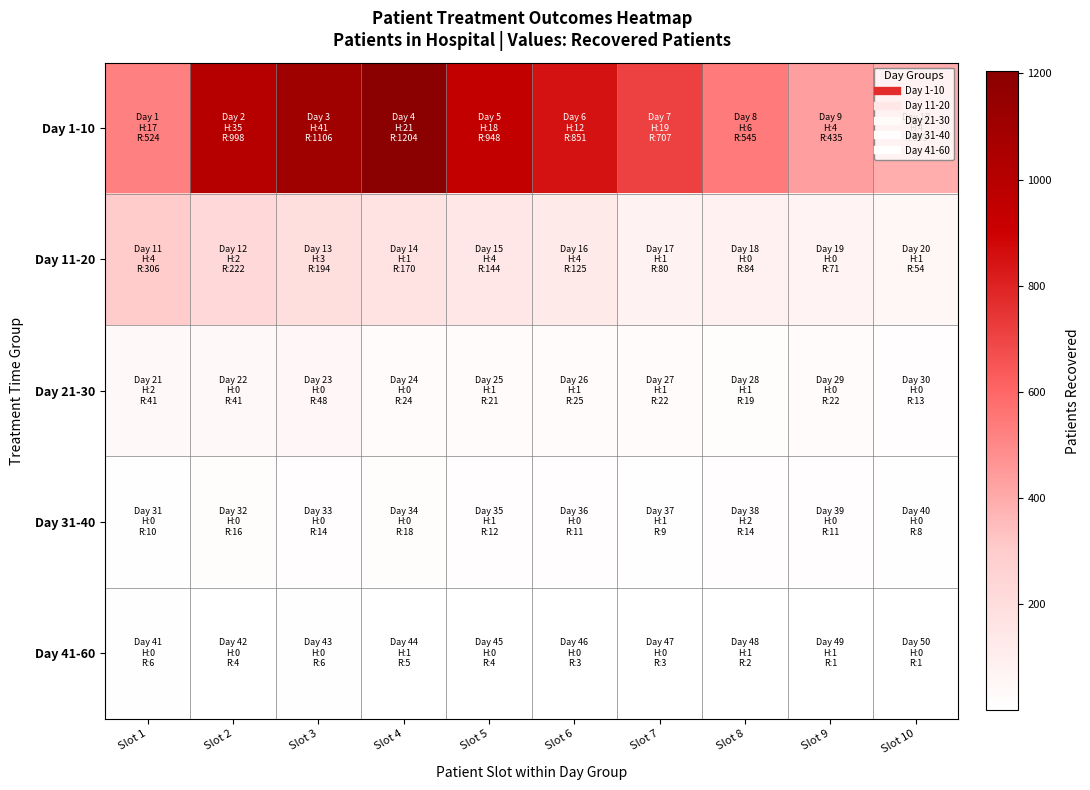

Reading left to right, extract all data points from this chart.

Day 1-10: Slot 1=524	Slot 2=998	Slot 3=1106	Slot 4=1204	Slot 5=948	Slot 6=851	Slot 7=707	Slot 8=545	Slot 9=435	Slot 10=393
Day 11-20: Slot 1=306	Slot 2=222	Slot 3=194	Slot 4=170	Slot 5=144	Slot 6=125	Slot 7=80	Slot 8=84	Slot 9=71	Slot 10=54
Day 21-30: Slot 1=41	Slot 2=41	Slot 3=48	Slot 4=24	Slot 5=21	Slot 6=25	Slot 7=22	Slot 8=19	Slot 9=22	Slot 10=13
Day 31-40: Slot 1=10	Slot 2=16	Slot 3=14	Slot 4=18	Slot 5=12	Slot 6=11	Slot 7=9	Slot 8=14	Slot 9=11	Slot 10=8
Day 41-60: Slot 1=6	Slot 2=4	Slot 3=6	Slot 4=5	Slot 5=4	Slot 6=3	Slot 7=3	Slot 8=2	Slot 9=1	Slot 10=1